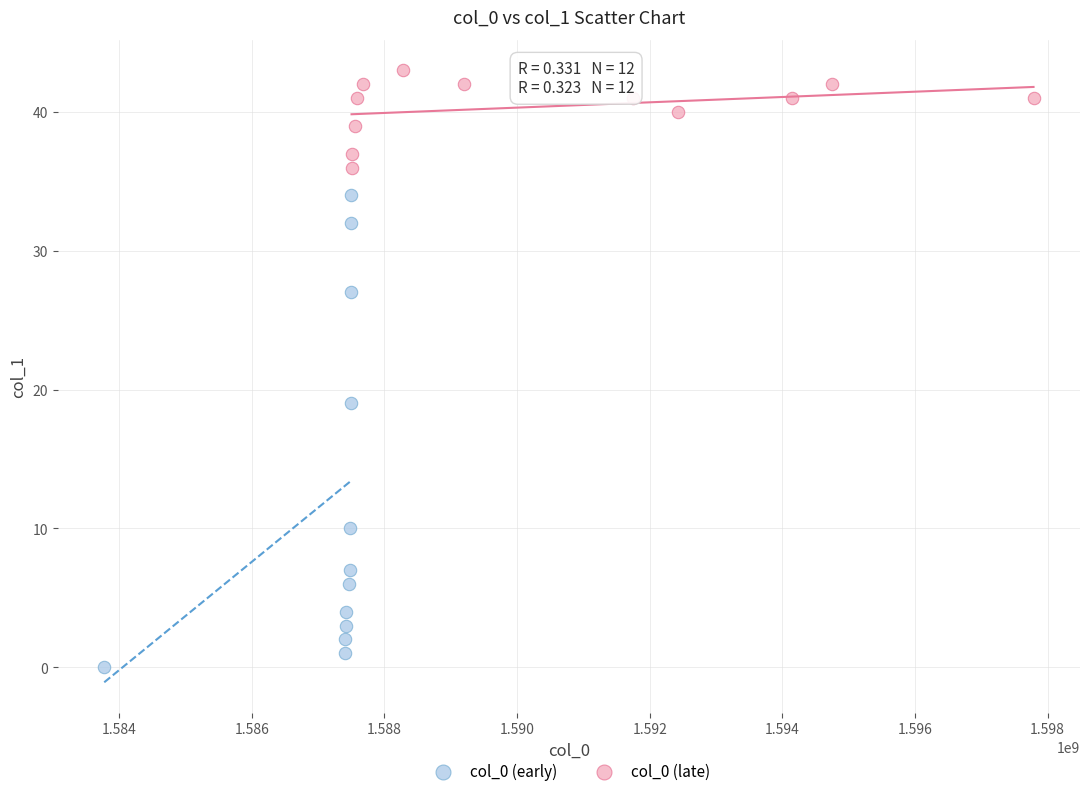

Which series contains the lowest Y value?

col_0 (early)